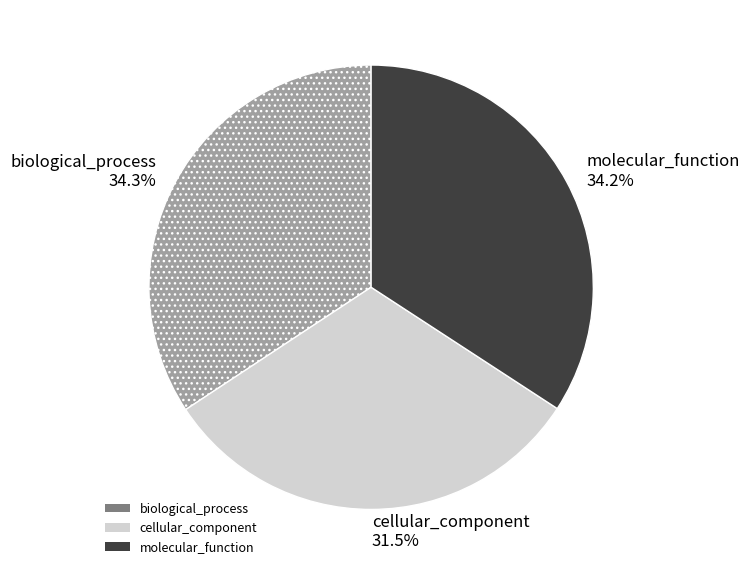

What is the smallest slice in the pie chart?

cellular_component